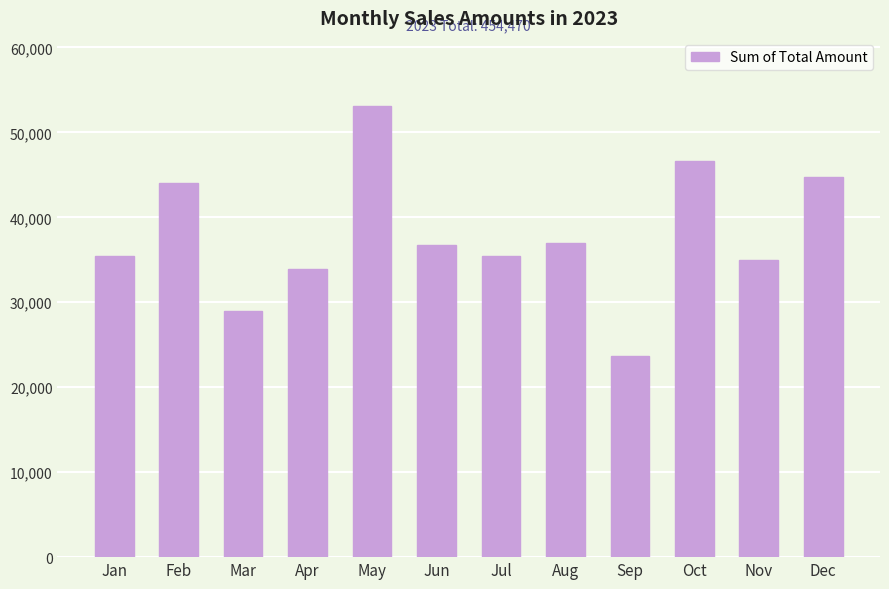

What is the change in value from Jun to Sep?

-13095